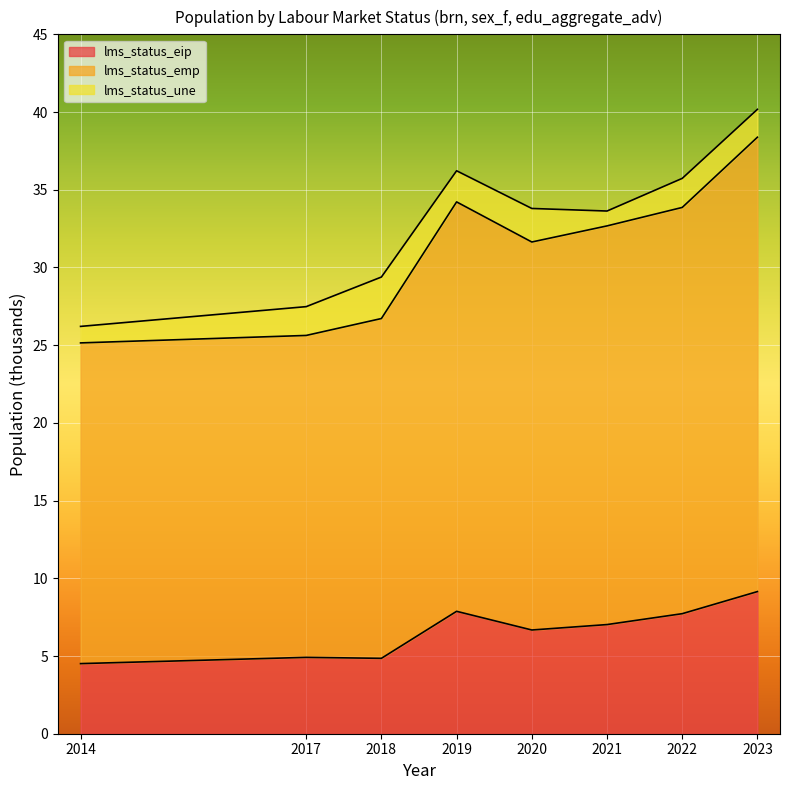

At which category is the sum across all series the highest?

2023